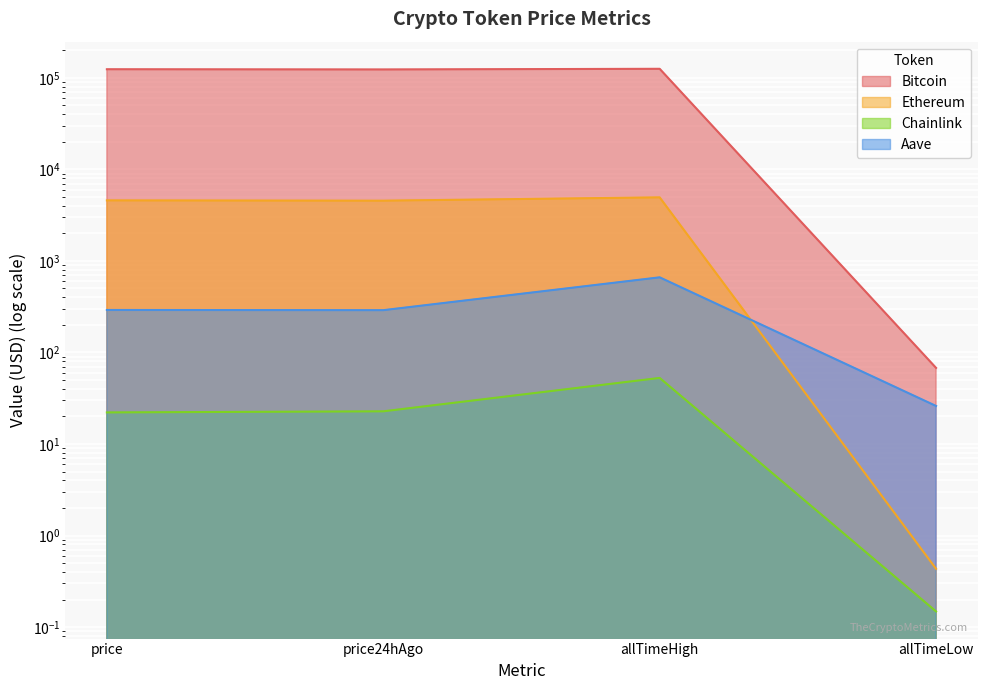

What is the difference between the second highest and second lowest values in the Bitcoin series?

641.0